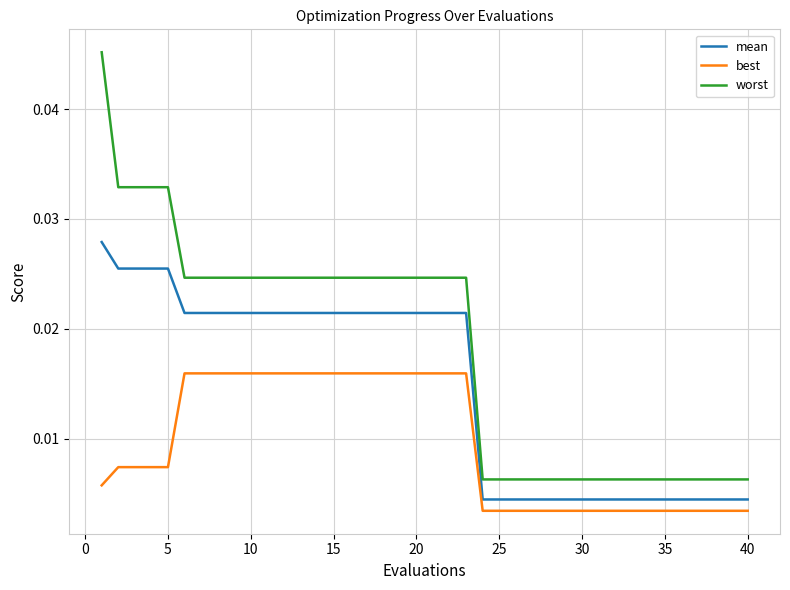

Rank the series by their maximum value, from highest to lowest.

worst, mean, best